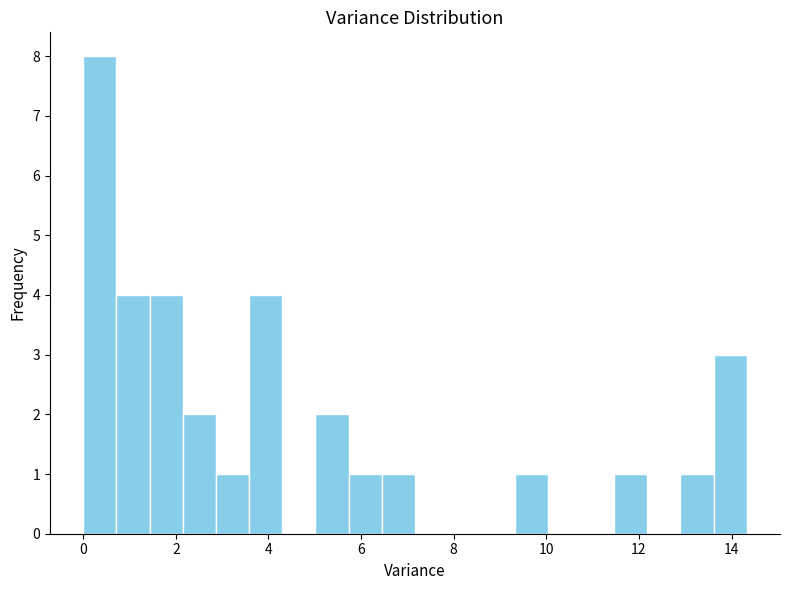

Read against the x-axis, roughly where is the centre of the tallest bar?

0.4